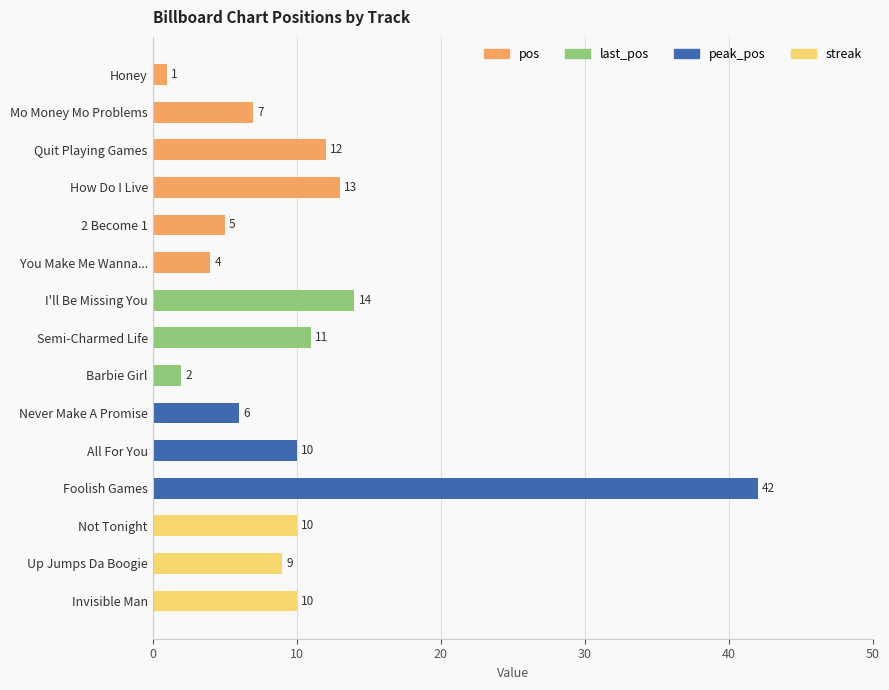

At which category is the sum across all series the highest?

Foolish Games